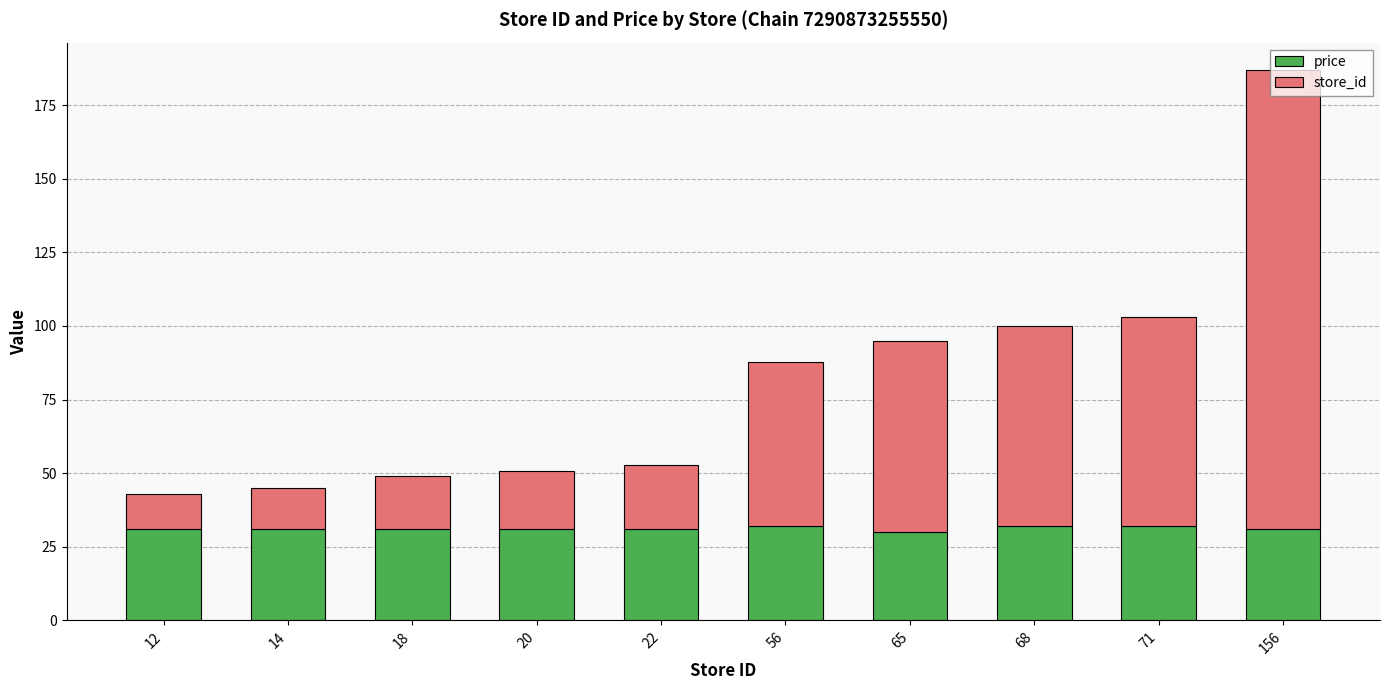

How many data points in price are less than 30?

1